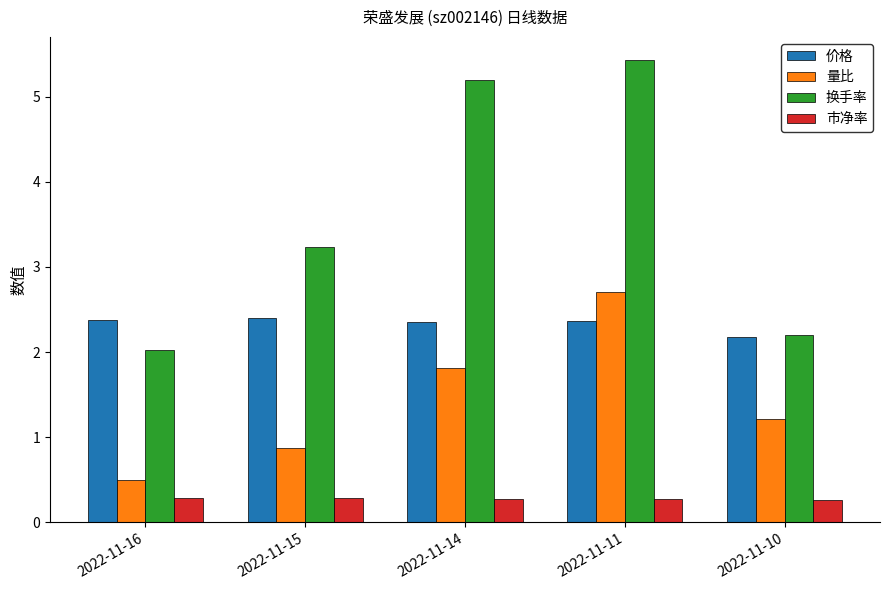

Rank the categories by 量比 value from highest to lowest.

2022-11-11, 2022-11-14, 2022-11-10, 2022-11-15, 2022-11-16